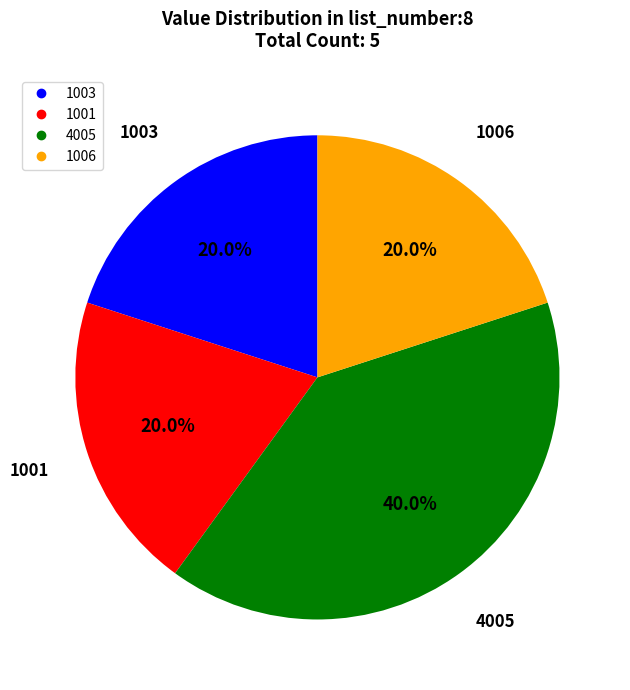

Count the number of slices in the pie.

4